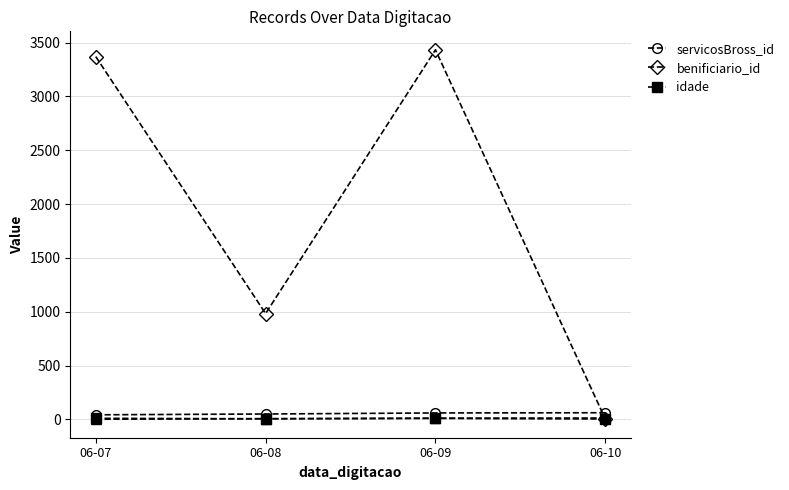

What value does the idade series have at 06-10?

4.0